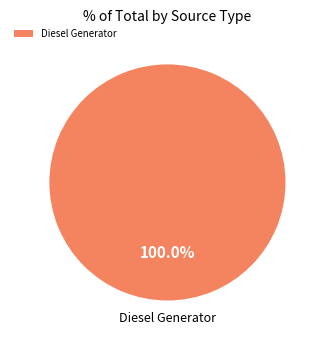

Rank the categories by value from highest to lowest.

Diesel Generator